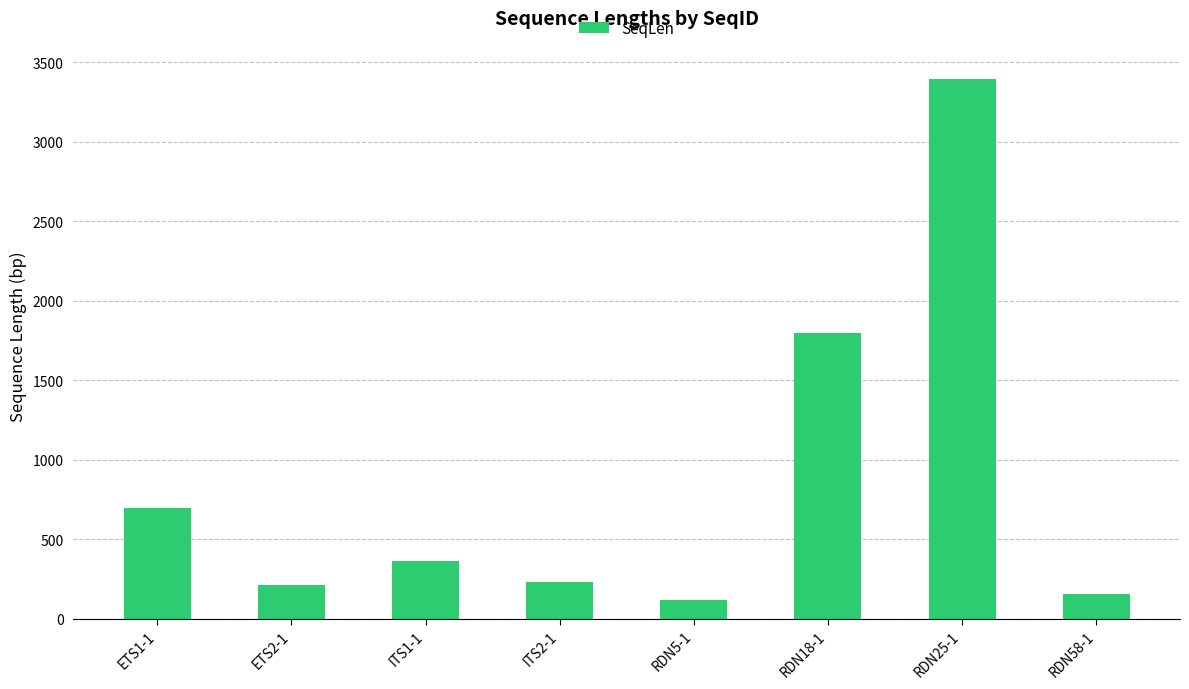

What position from the left is RDN18-1?

6